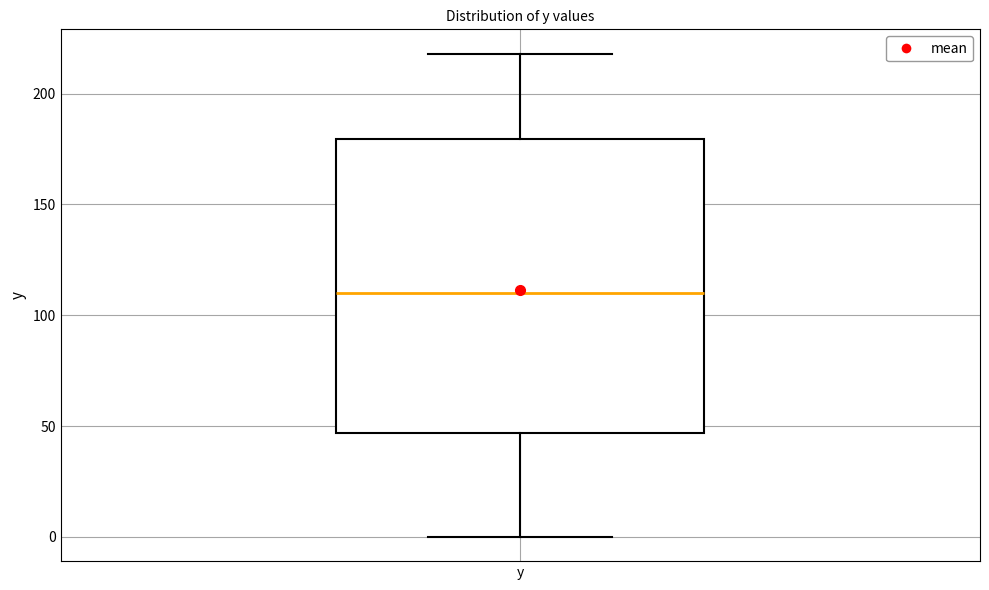

Transcribe this box plot: give where the median line is, the range the box spans, and where the two whiskers end, as read against the y-axis. The values are not printed on the chart, so give them approximately, as read against the axis.

median 110, box 45 to 180, whiskers 0 to 220